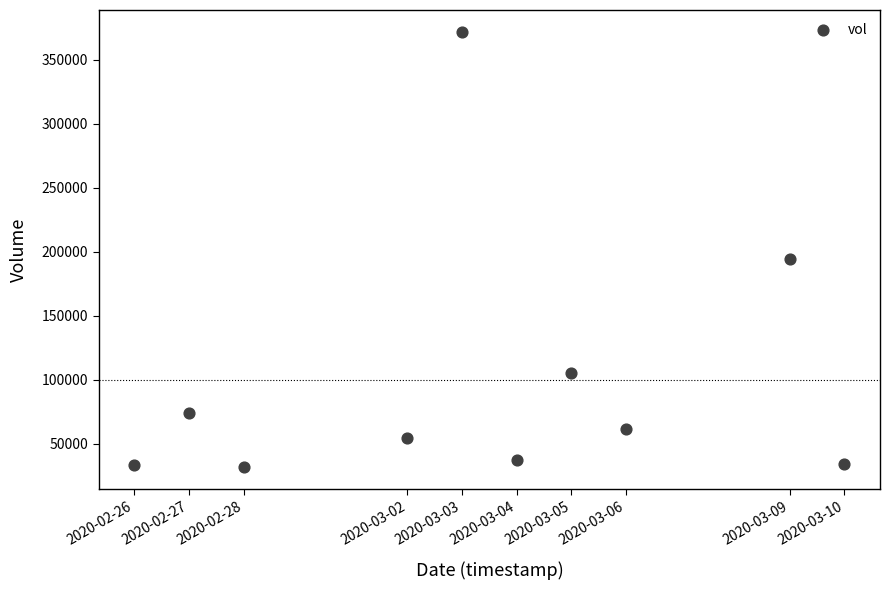

What is the average X value?

1583219520